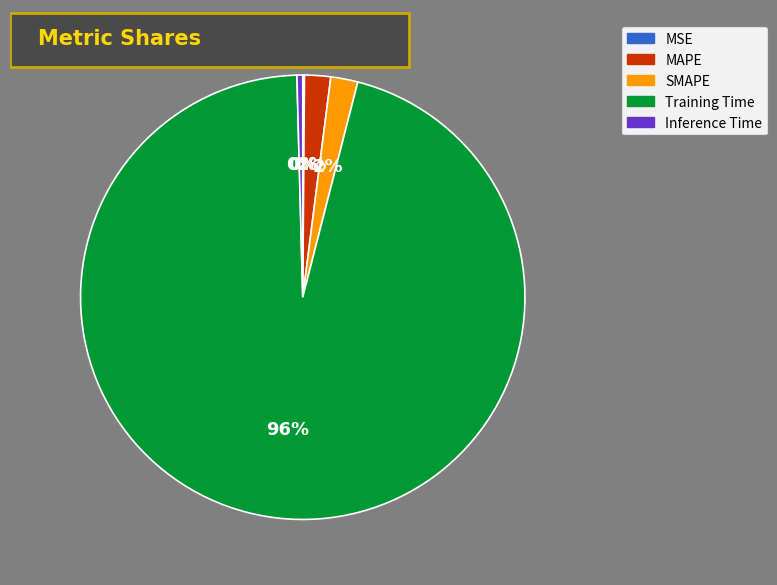

To the nearest percent, what is the average slice percentage?

20%